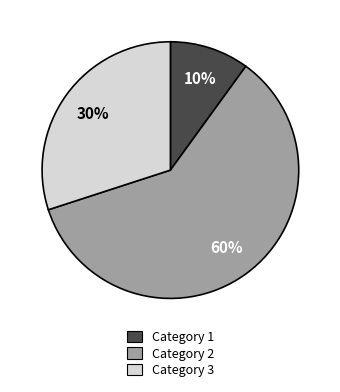

Does any single category account for the majority?

Yes